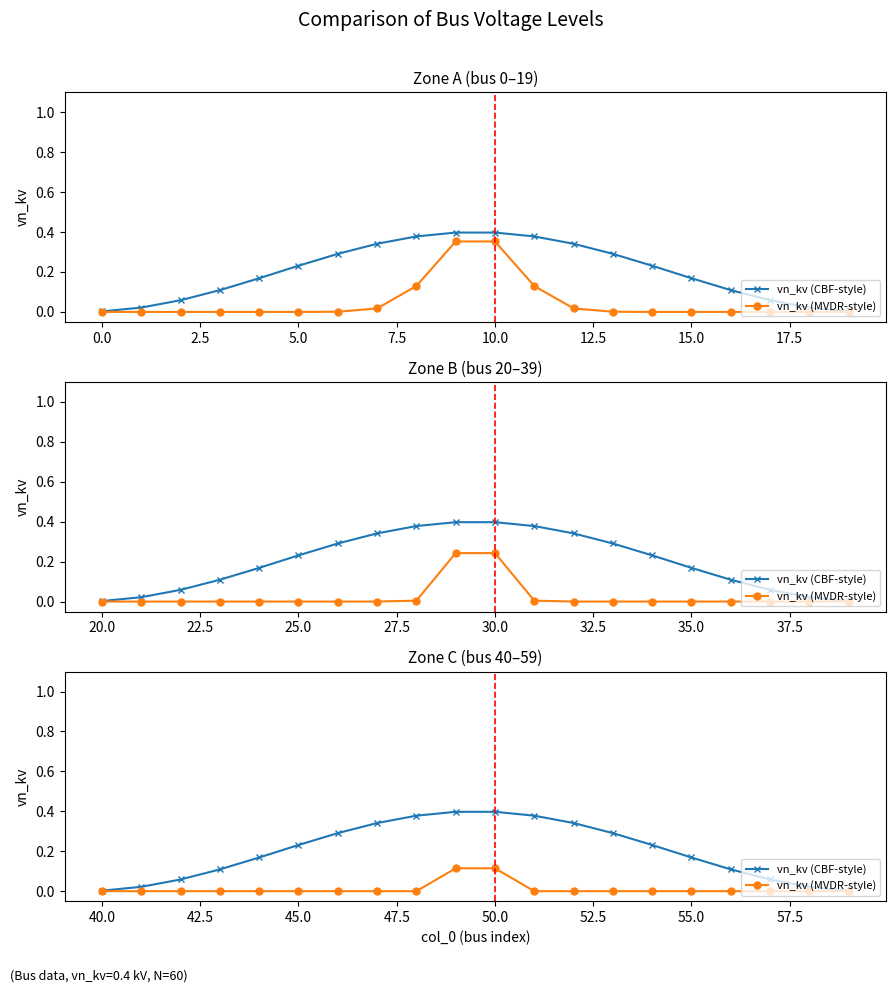

How many categories are shown in the chart?

20